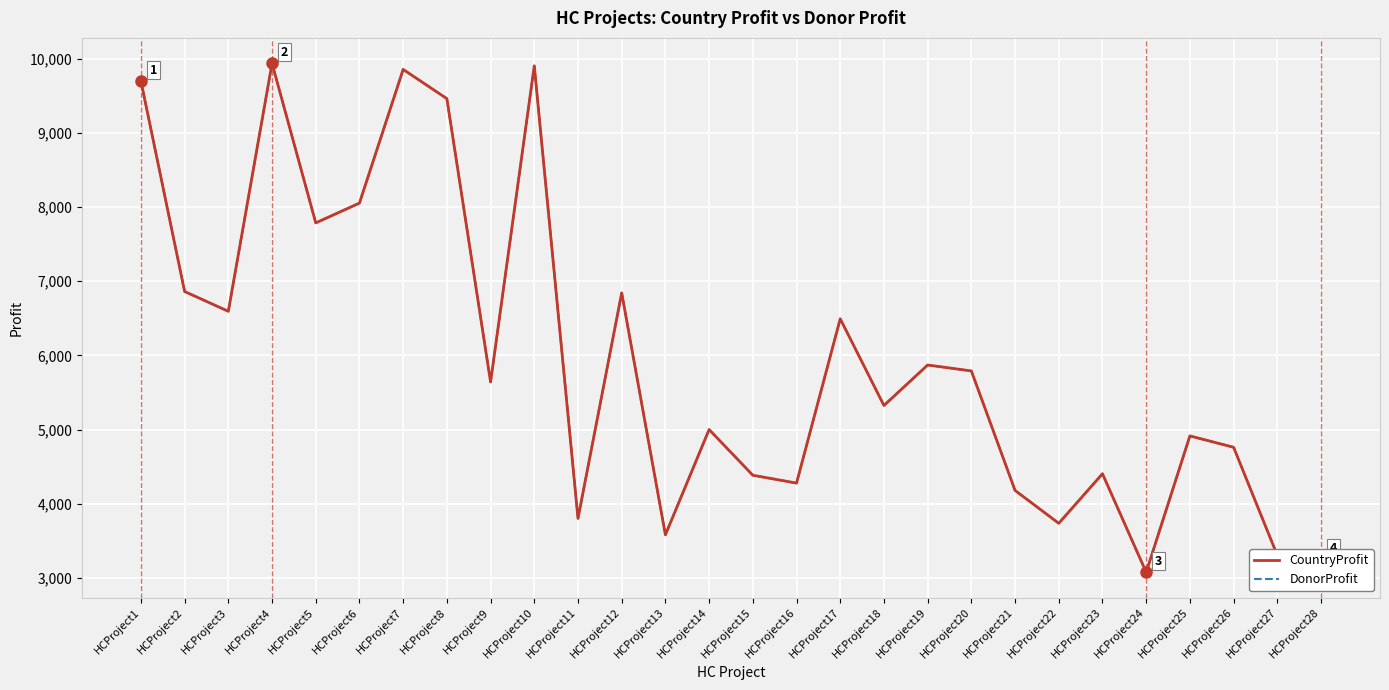

What is the difference between the maximum and second lowest values in the DonorProfit series?

6682